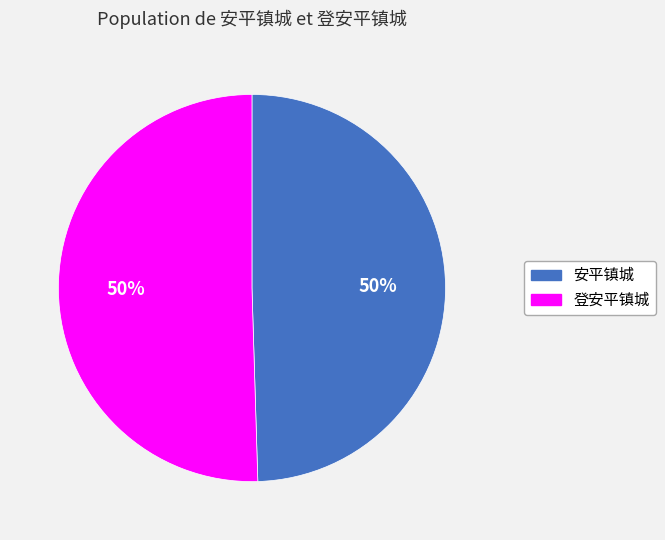

Do 安平镇城 and 登安平镇城 together represent more than half of the pie?

Yes